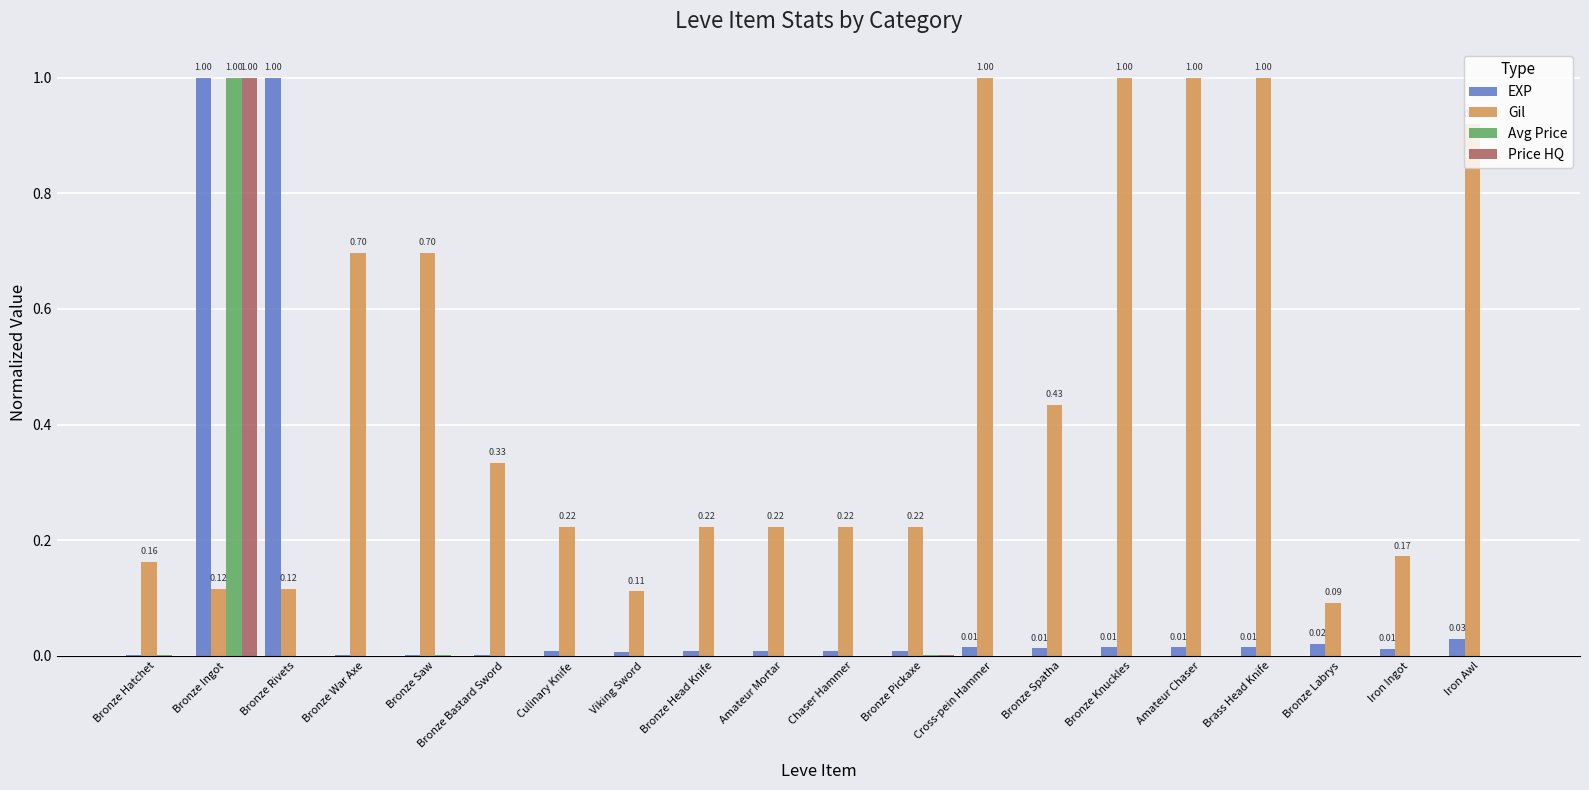

At which category is the sum across all series the highest?

Bronze Ingot